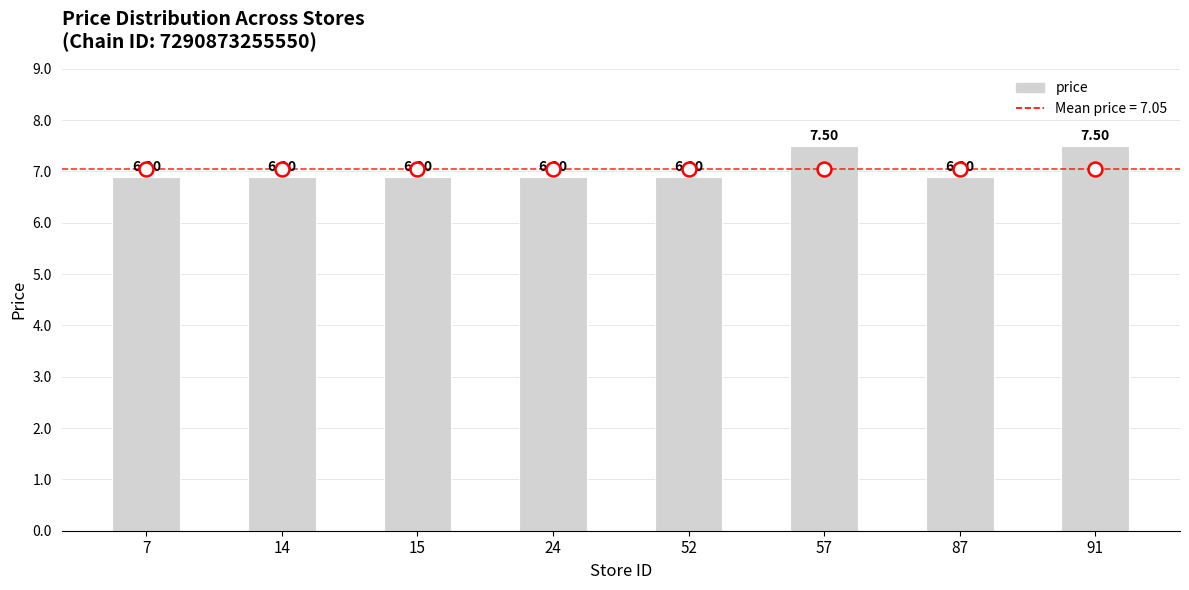

What is the sum of all values?

56.4